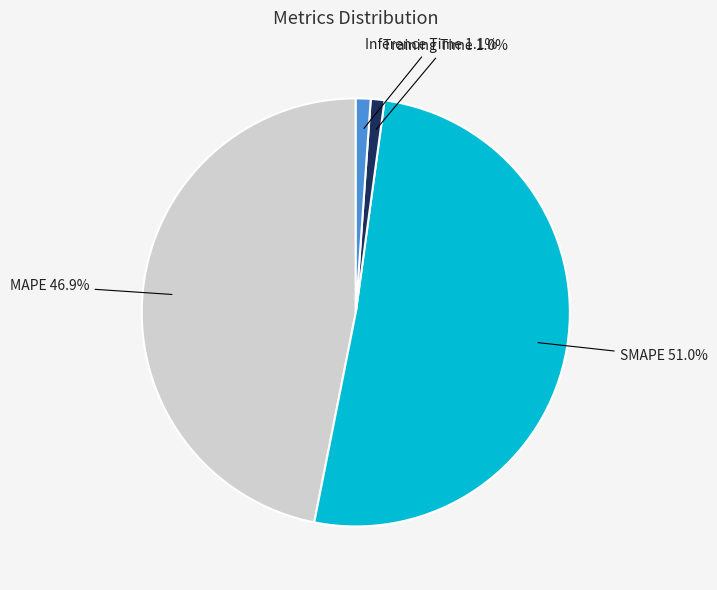

Combined, what portion of the pie is Training Time and Inference Time?

2.1%